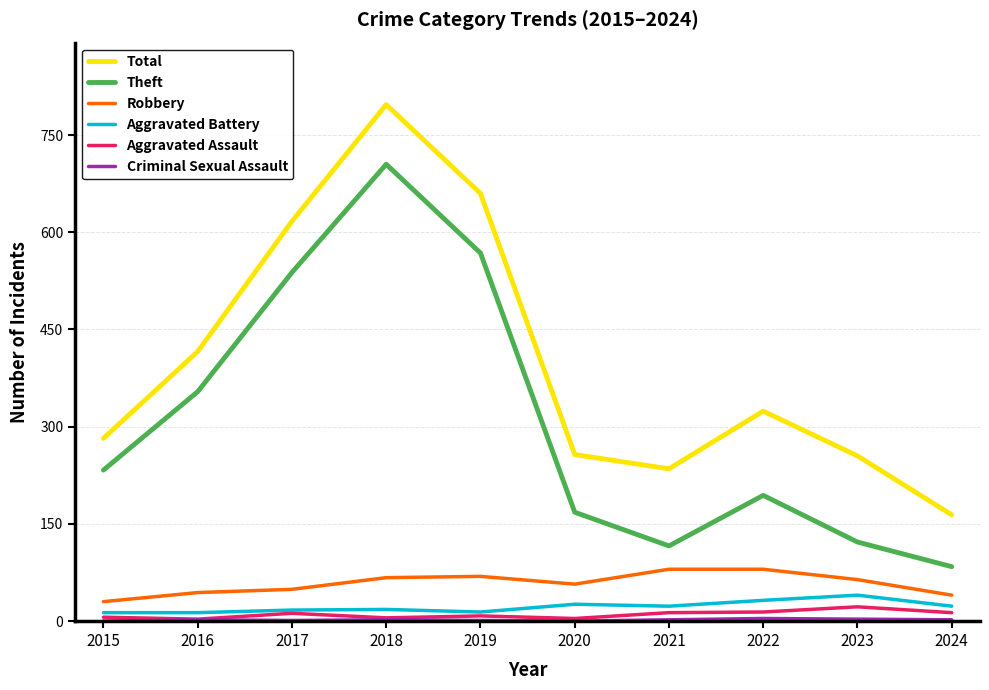

Which series has the widest spread of values?

Total